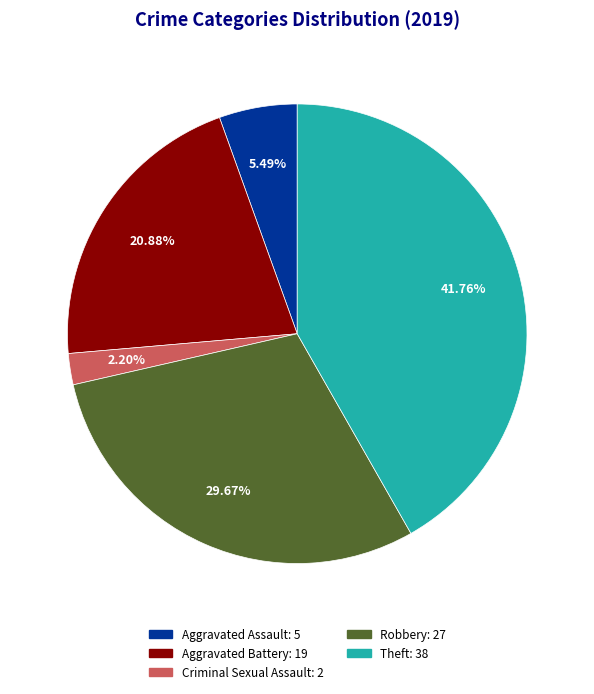

Is there a majority slice in this chart?

No